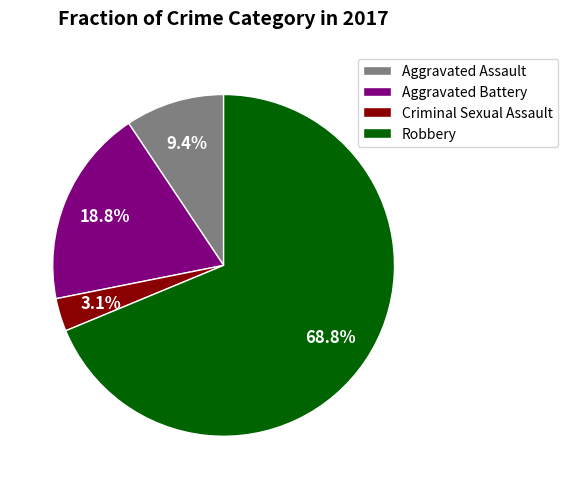

How many slices are in this pie chart?

4